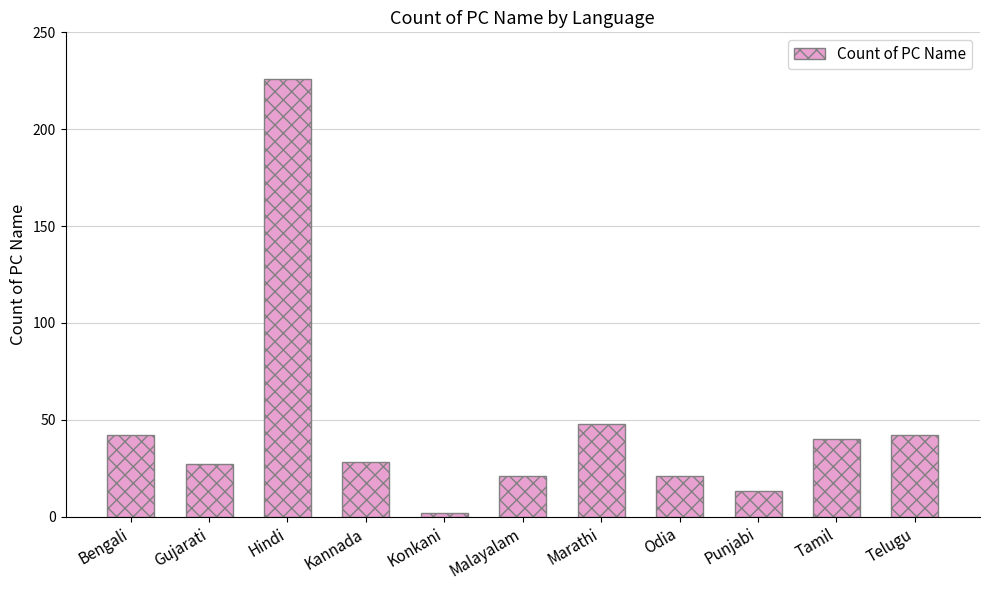

Between Kannada and Hindi, which is larger?

Hindi